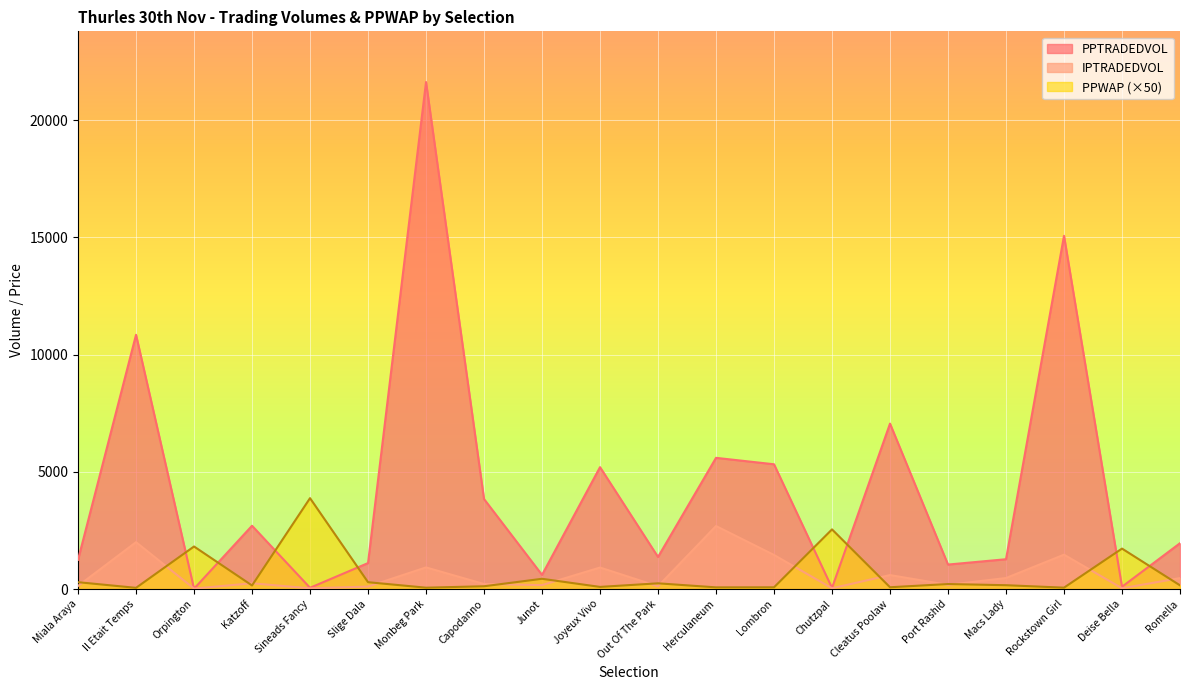

What is the average value of the IPTRADEDVOL series?

615.9